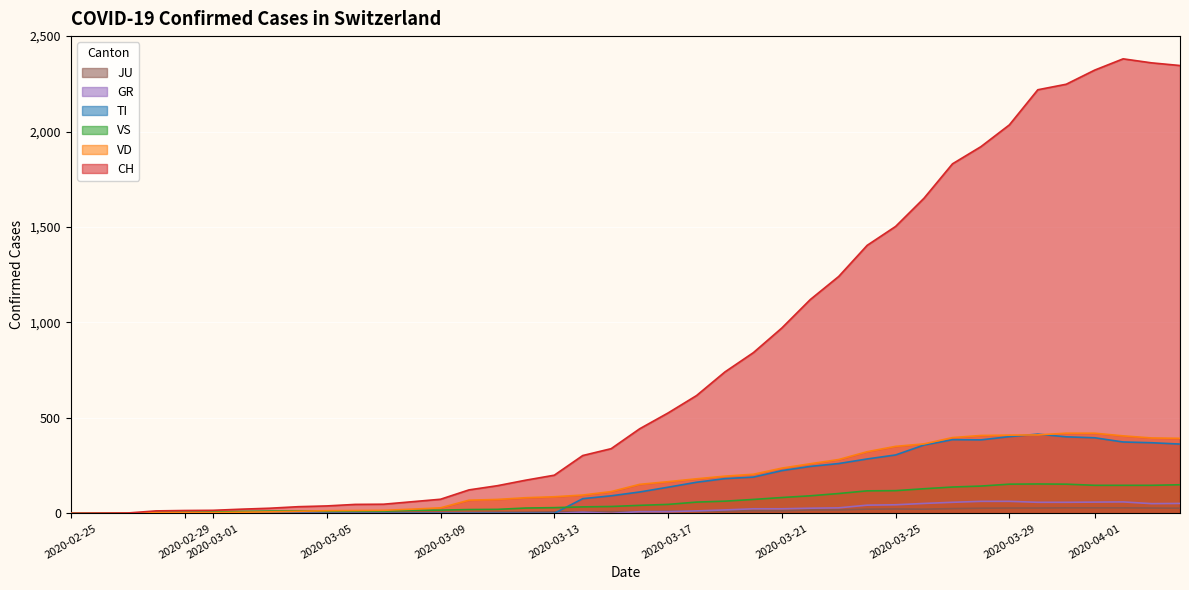

Which series ends up on top after the final intersection of TI and JU?

TI